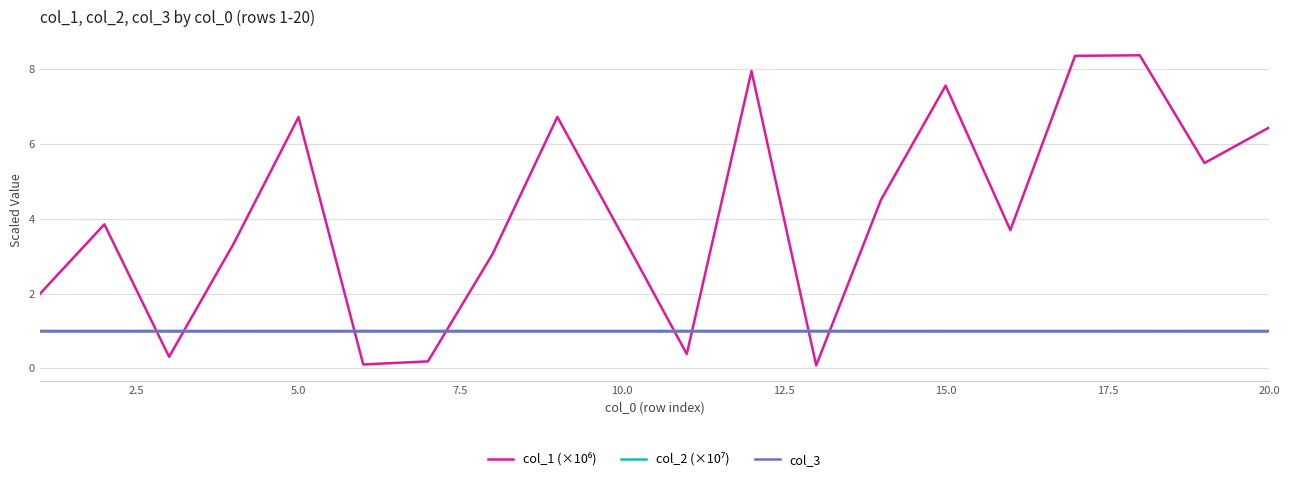

How many lines are shown in the chart?

3